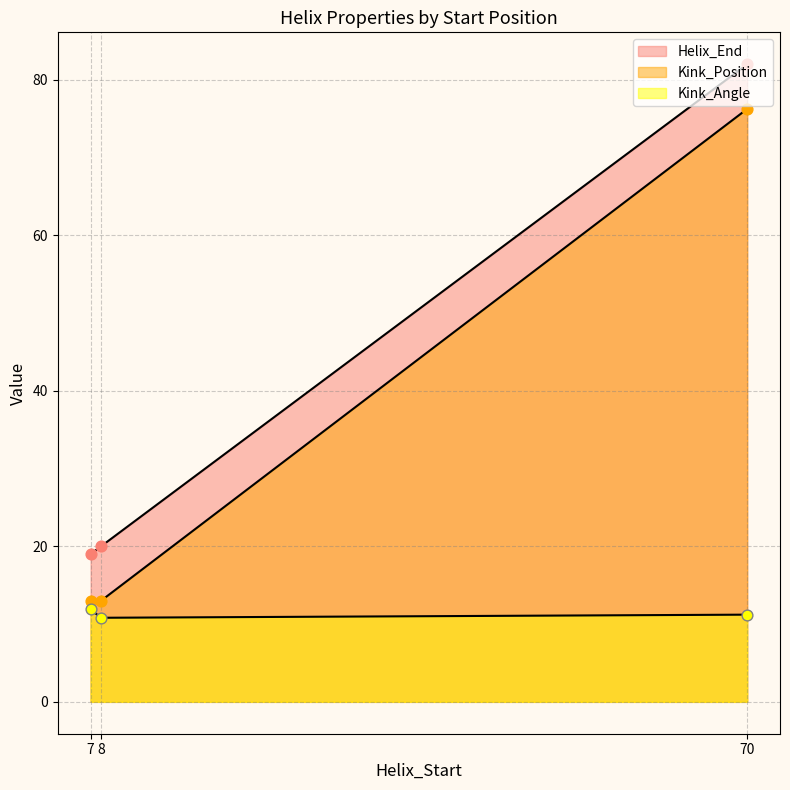

What is the total value across all series at 7?

43.9